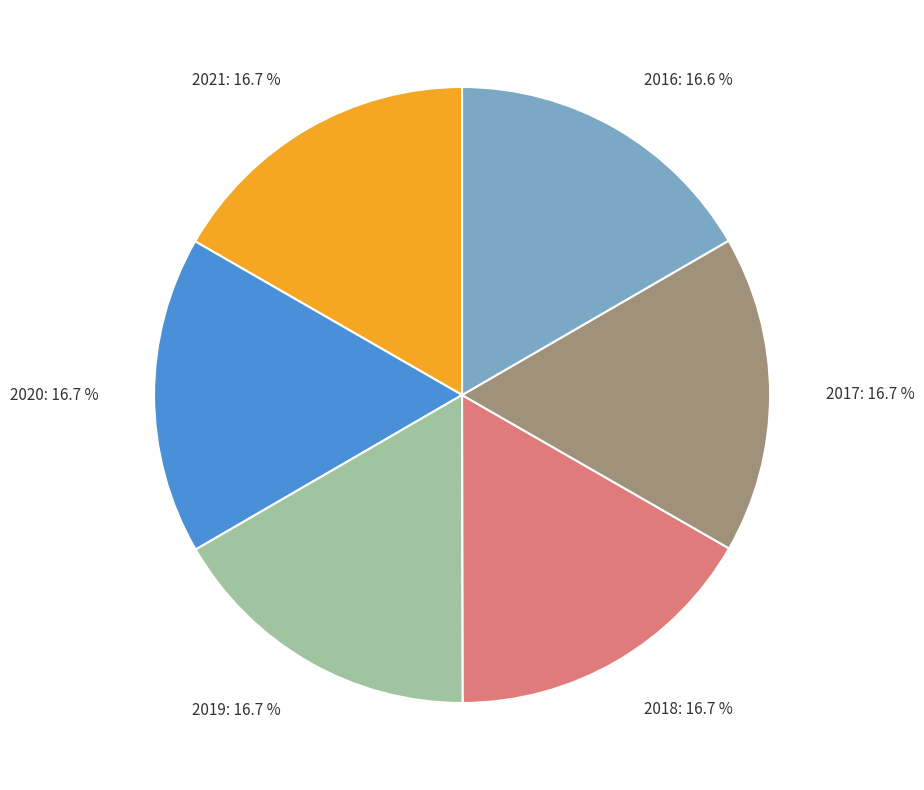

What percentage is the 2021 slice, to the nearest percent?

17%